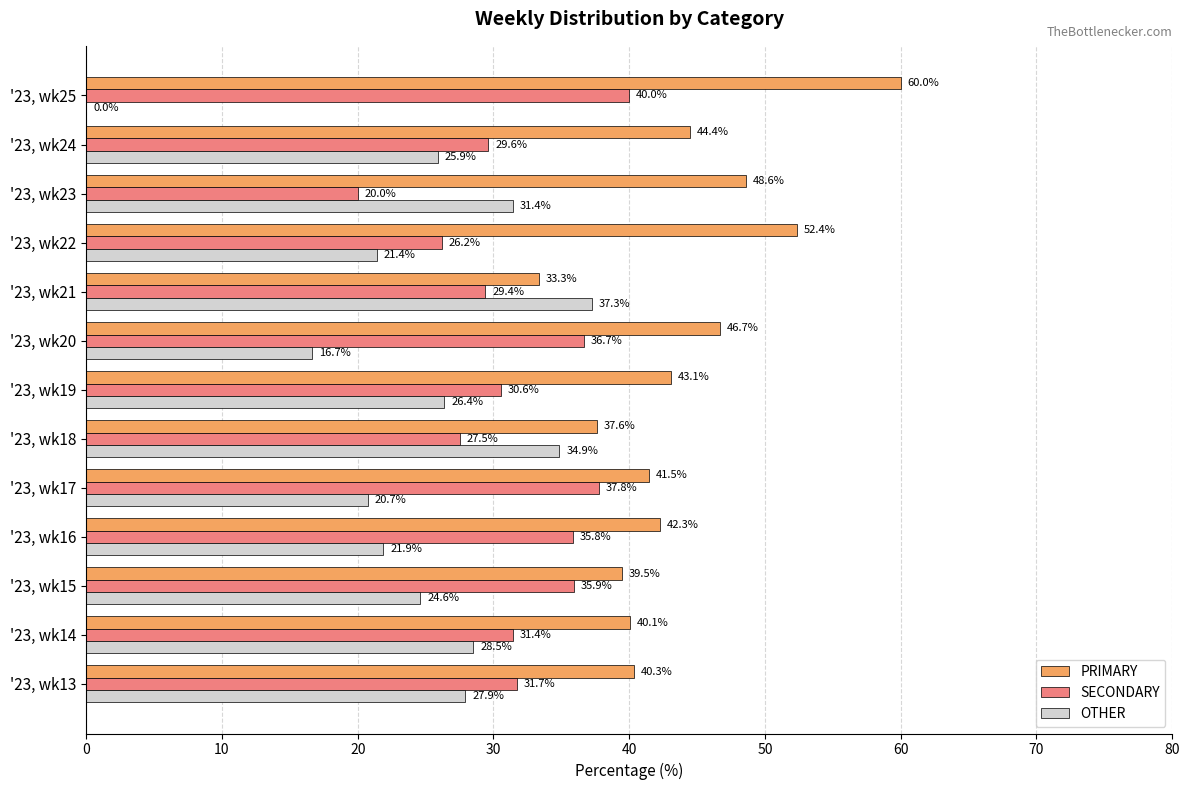

The OTHER series shows 26.4 at '23, wk19. True or false?

True